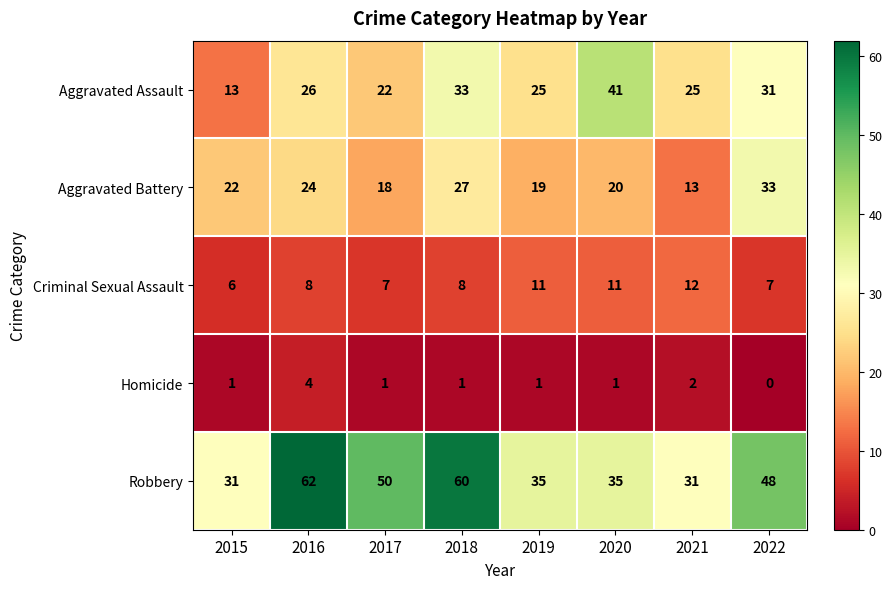

The Robbery series shows 48 at 2022. True or false?

True